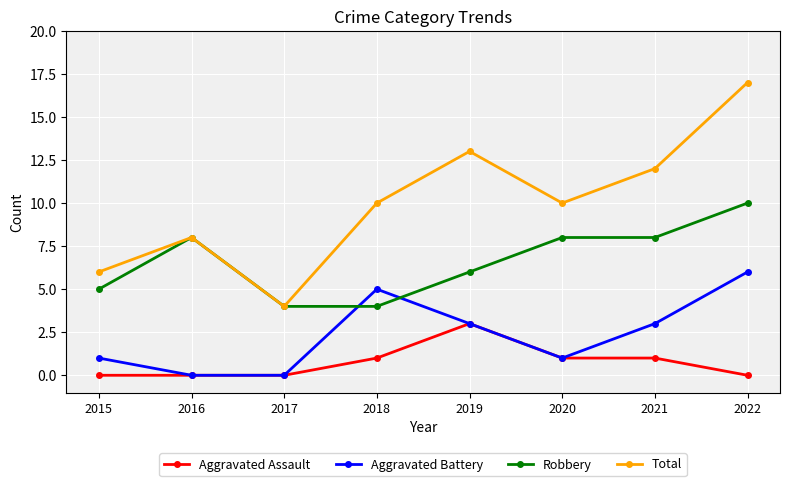

Which series changed the most between 2015 and 2020?

Total